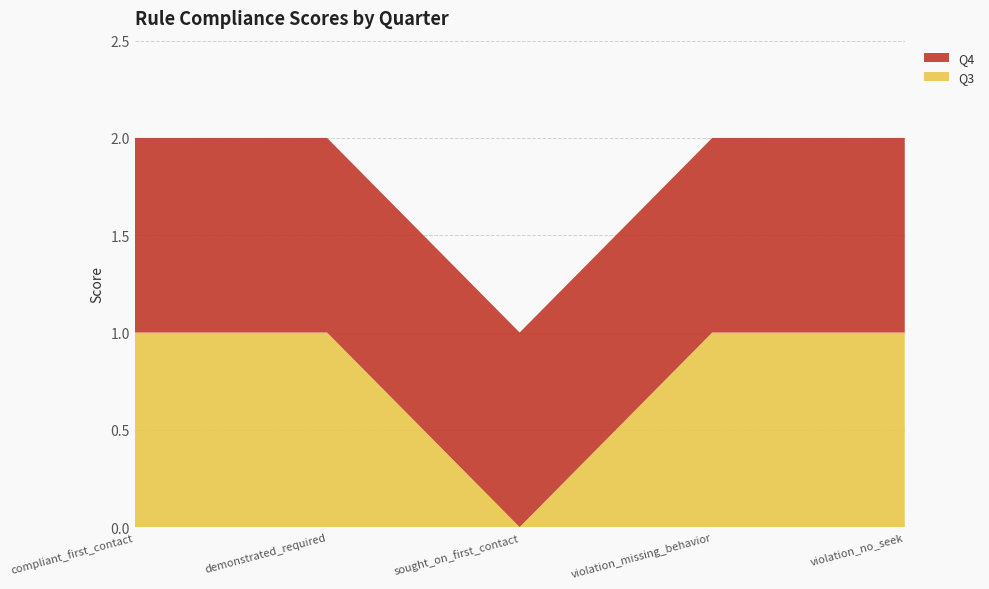

Reading left to right, transcribe all the data shown in this chart.

Q3: 1	1	0	1	1
Q4: 1	1	1	1	1